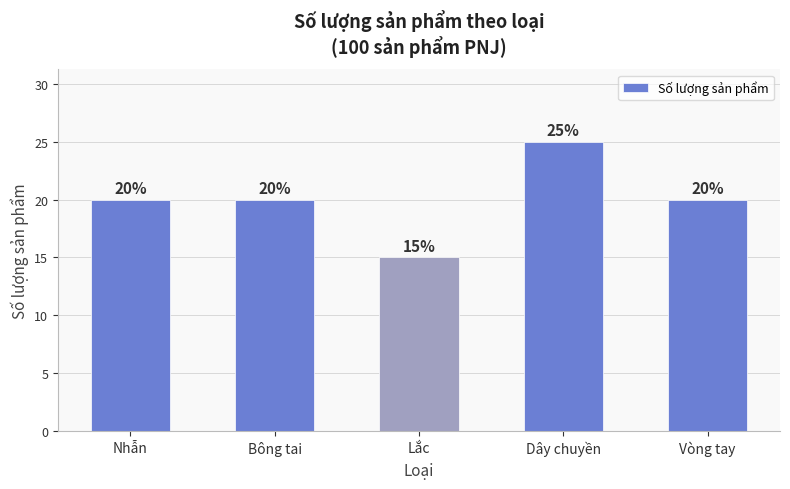

What position from the left is Bông tai?

2